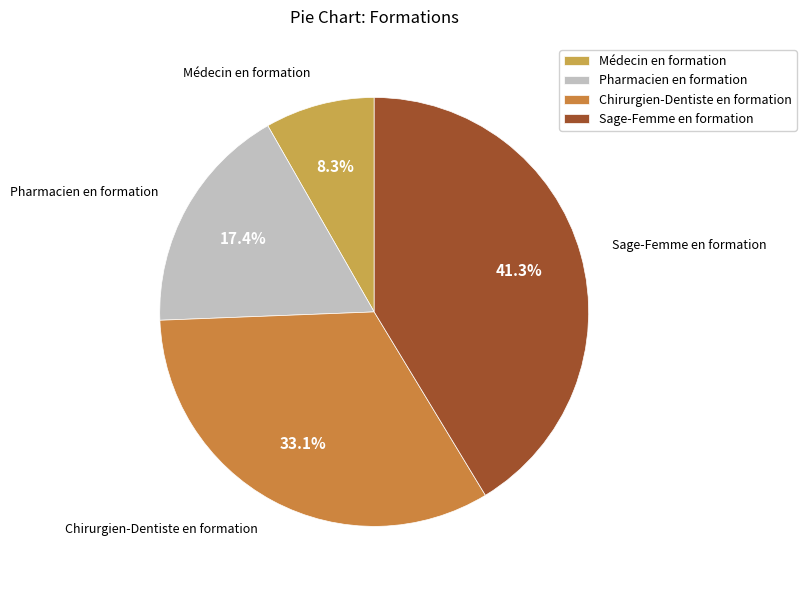

What percentage is the Chirurgien-Dentiste en formation slice, to the nearest percent?

33%